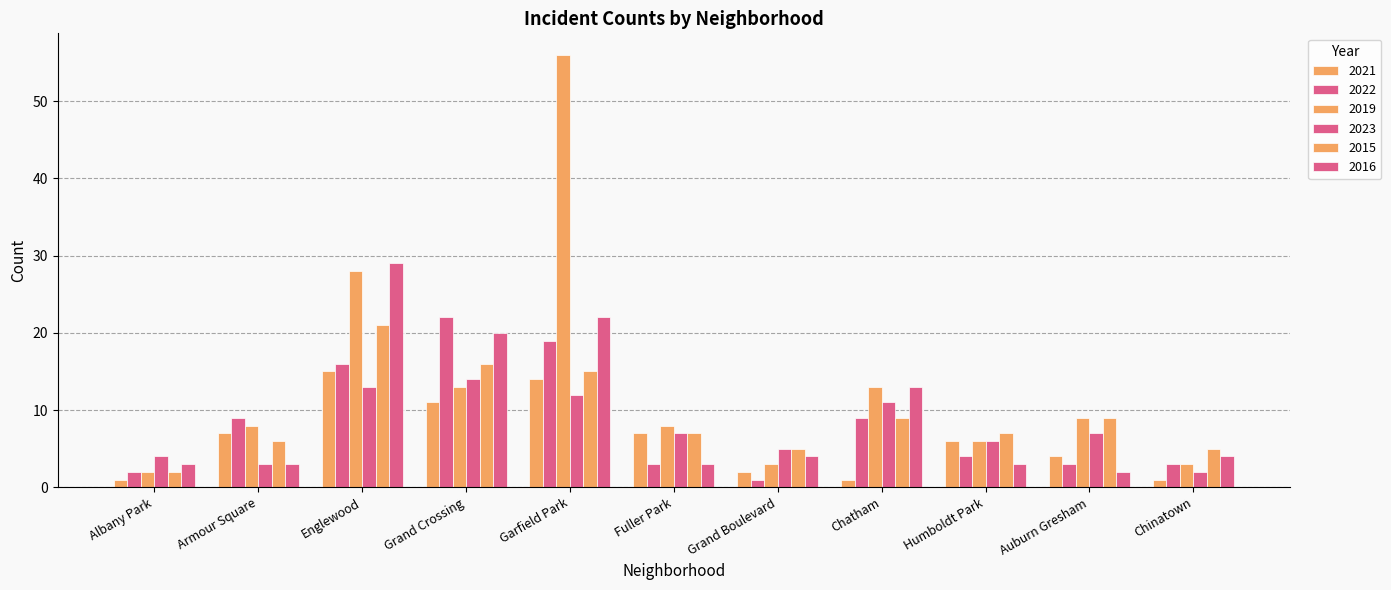

How many series are shown in this chart?

6